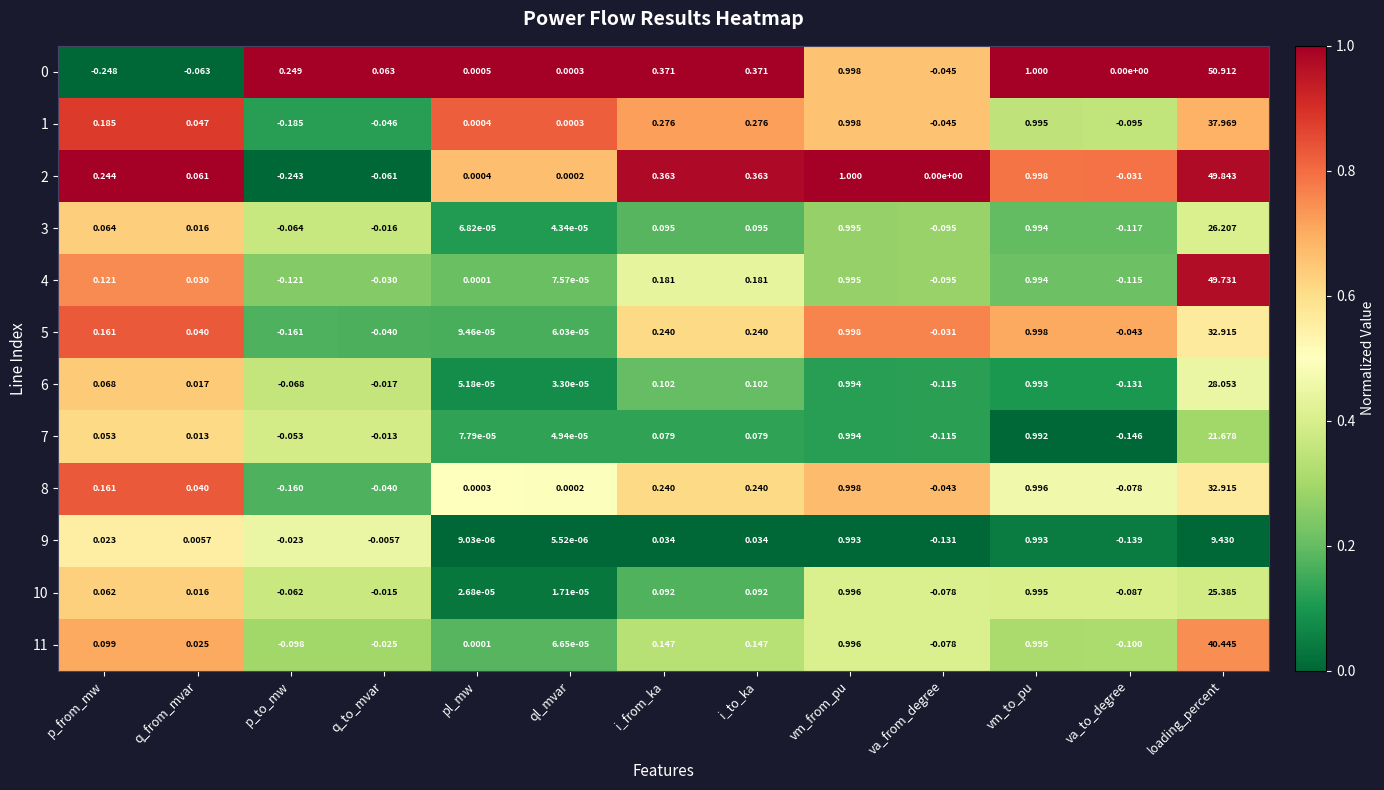

At which label does 10 reach its minimum?

va_to_degree